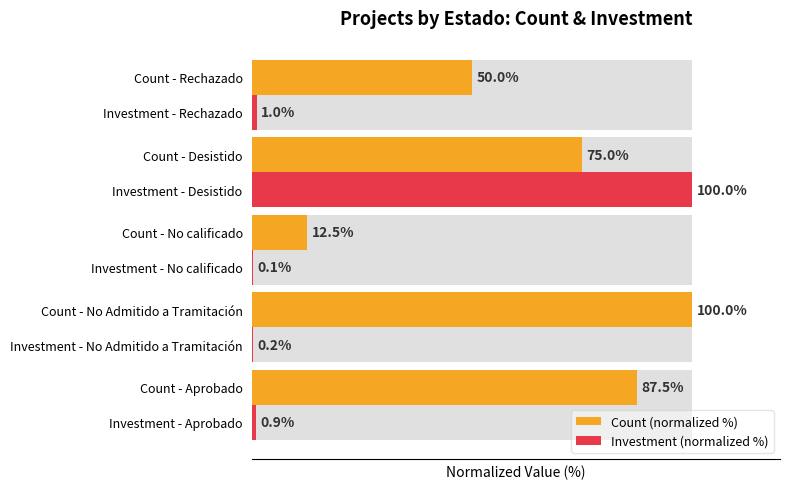

What is the minimum value for Investment (normalized %)?

0.1